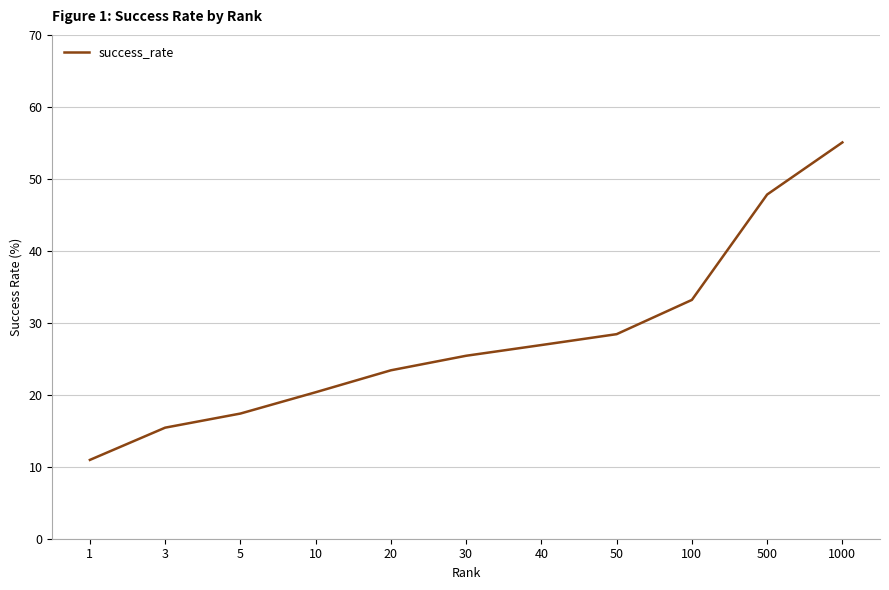

What is the greatest value displayed?

55.1